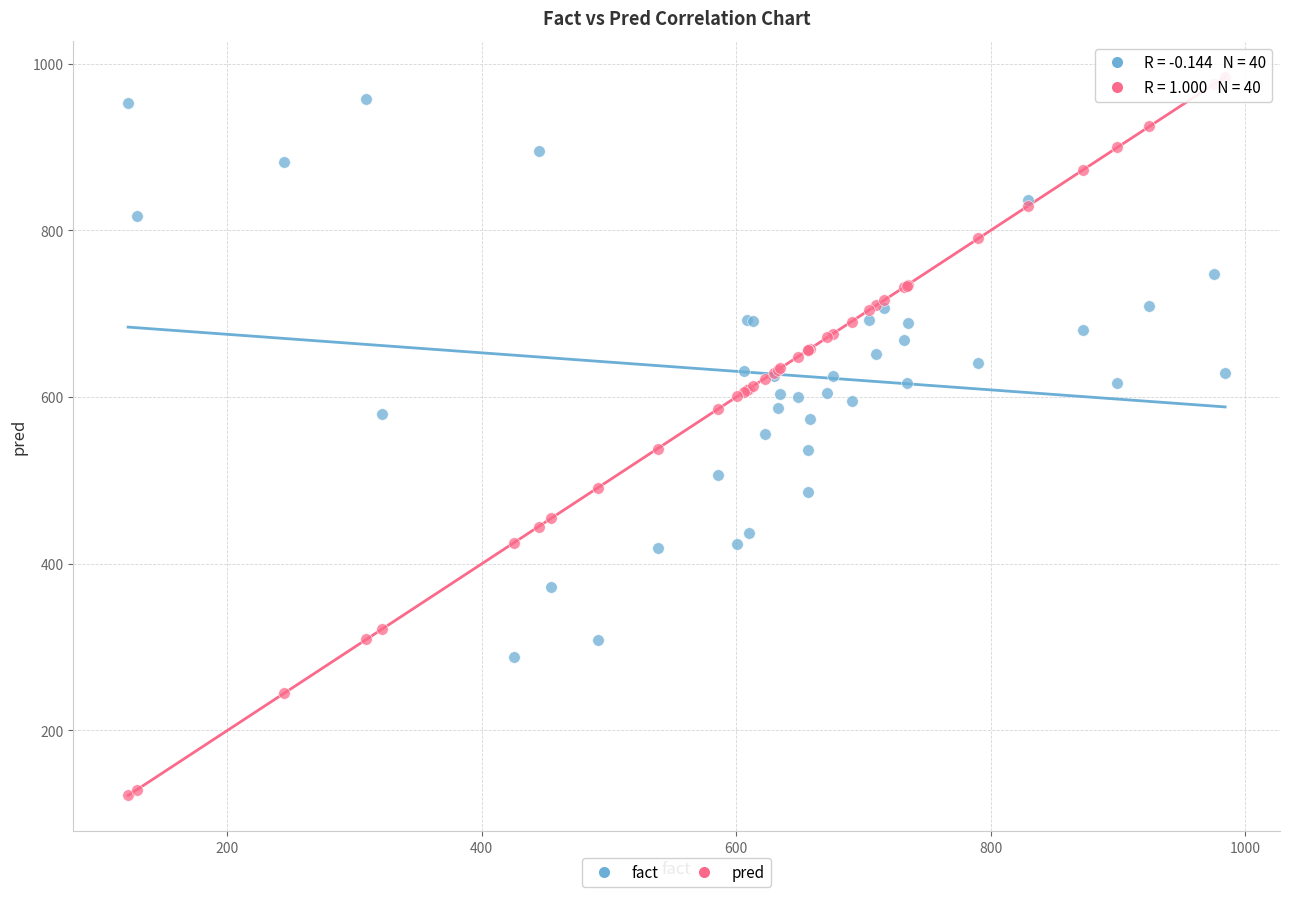

What are all the series names shown in the legend?

fact, pred